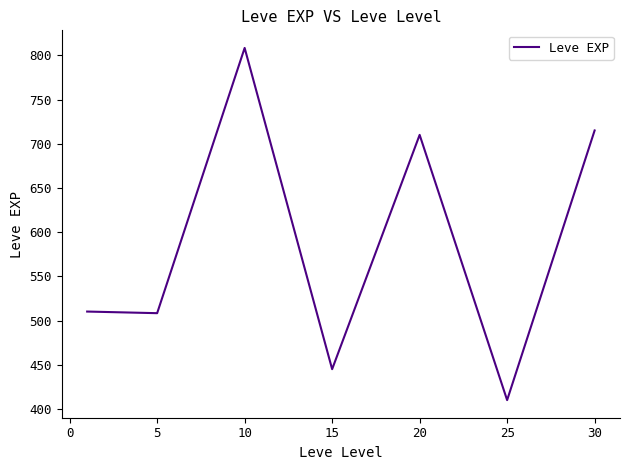

What is the greatest value displayed?

808.3